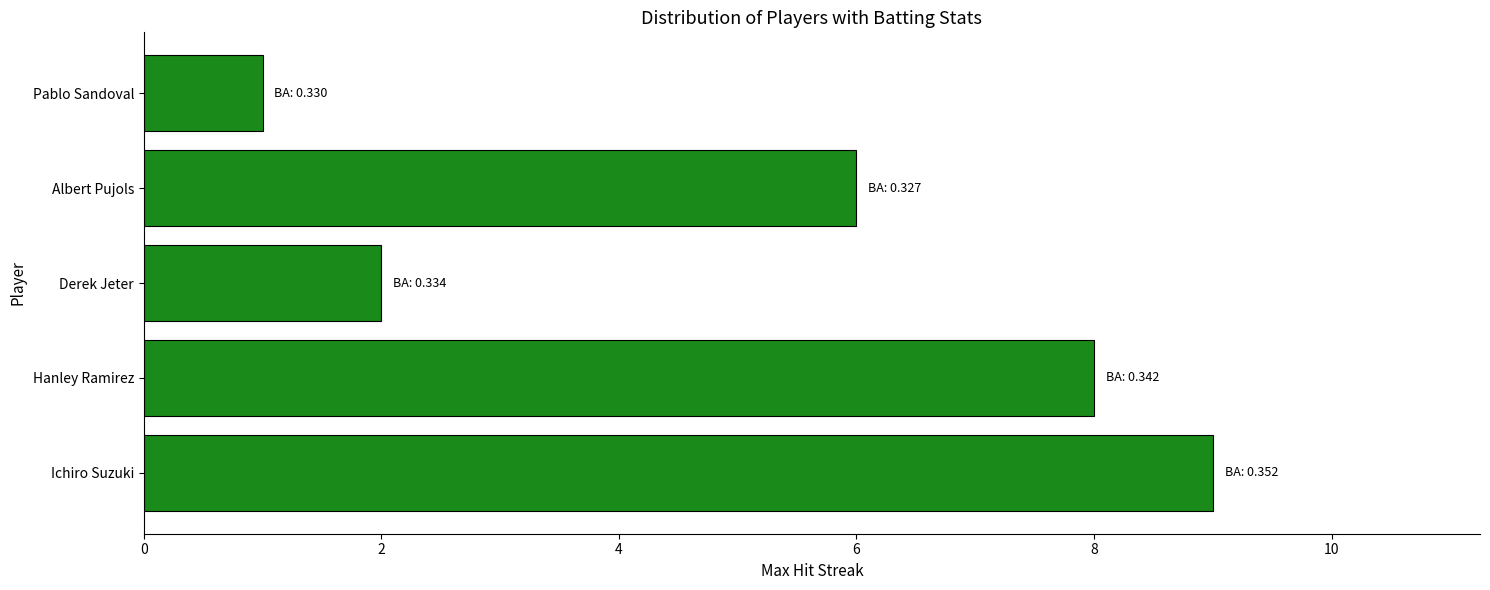

How many data points does each series have?

5